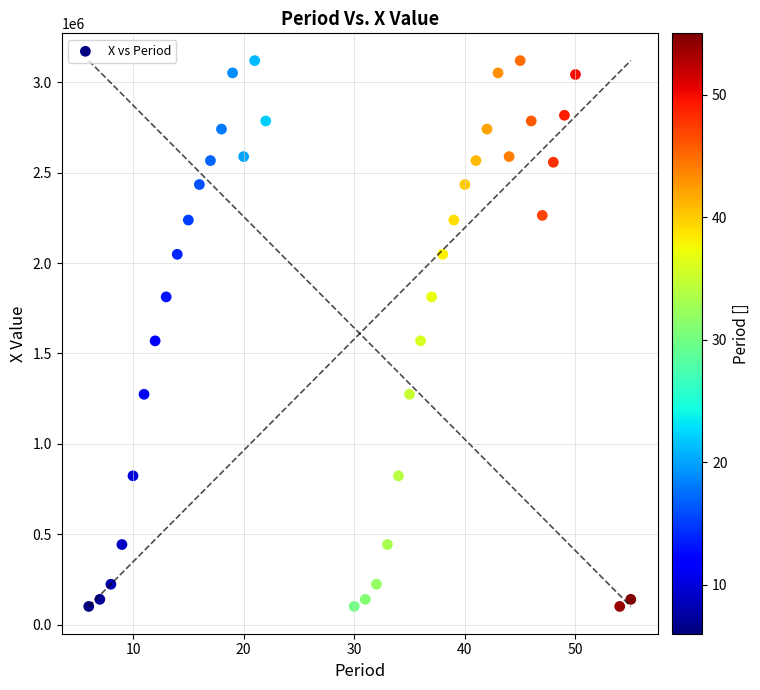

What is the range of Y values (max minus min)?

3020000.0